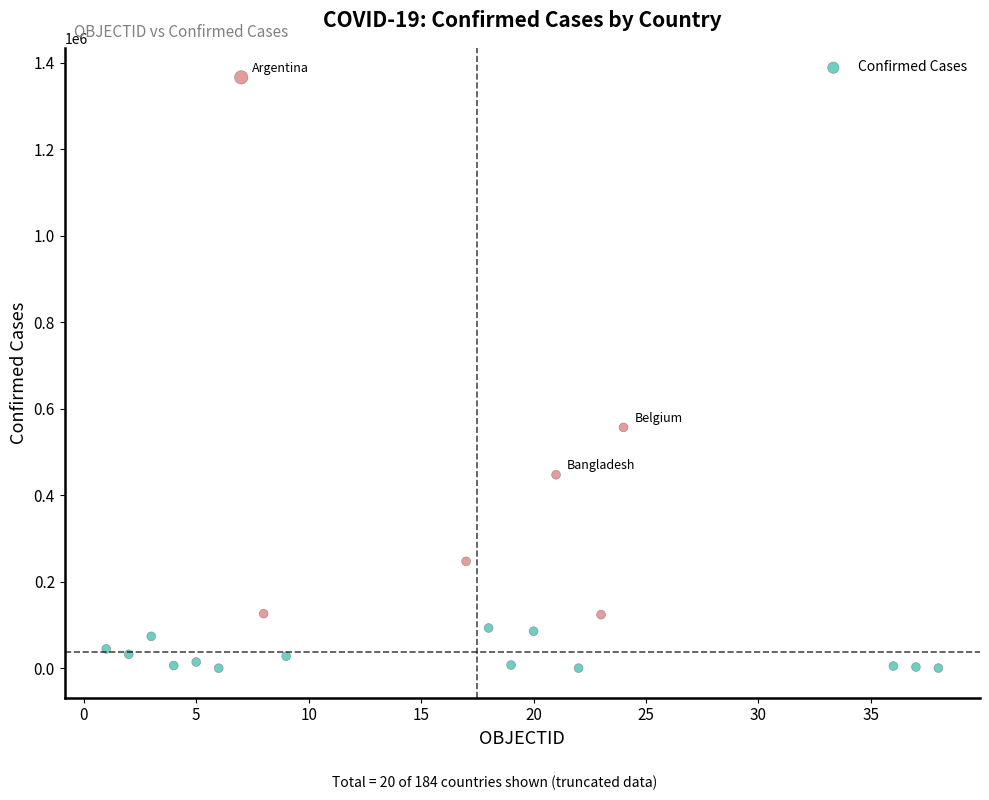

What is the range of Y values (max minus min)?

1366043